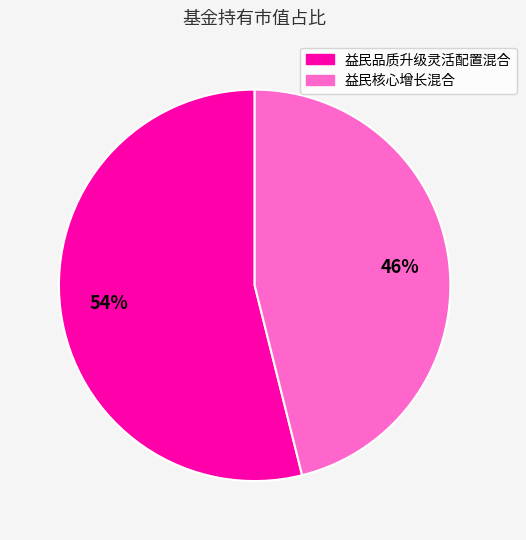

To the nearest percent, what is the combined percentage of 益民核心增长混合 and 益民品质升级灵活配置混合?

100%